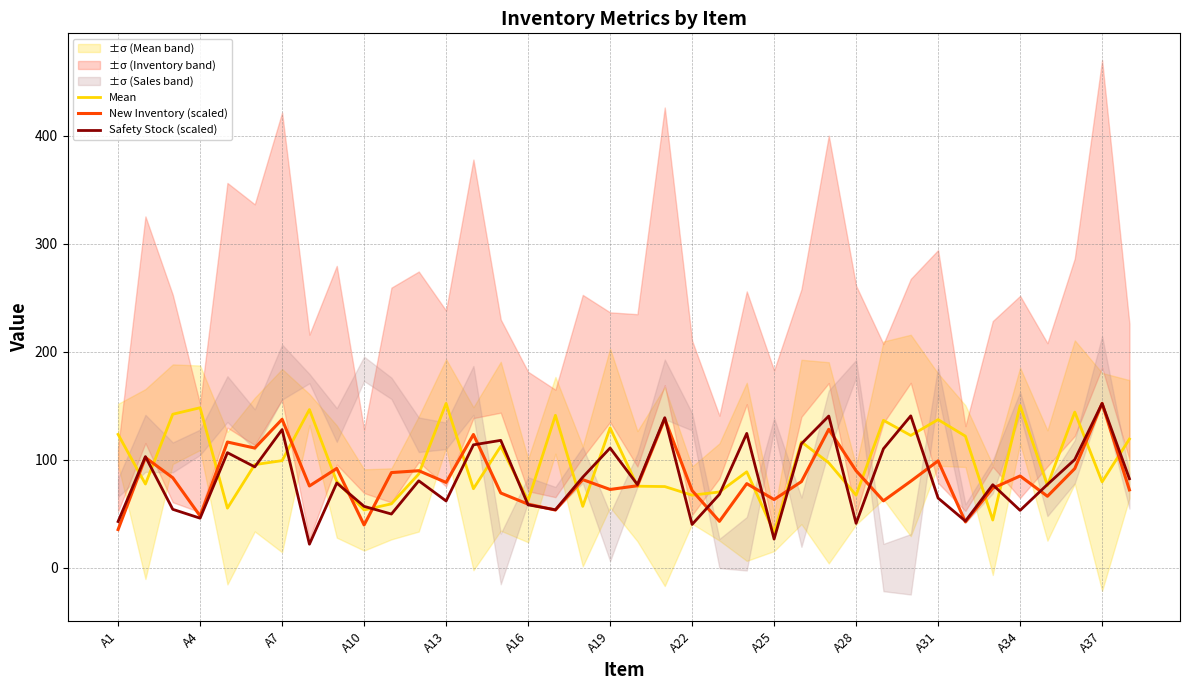

What is the average value of the Mean series?

97.6